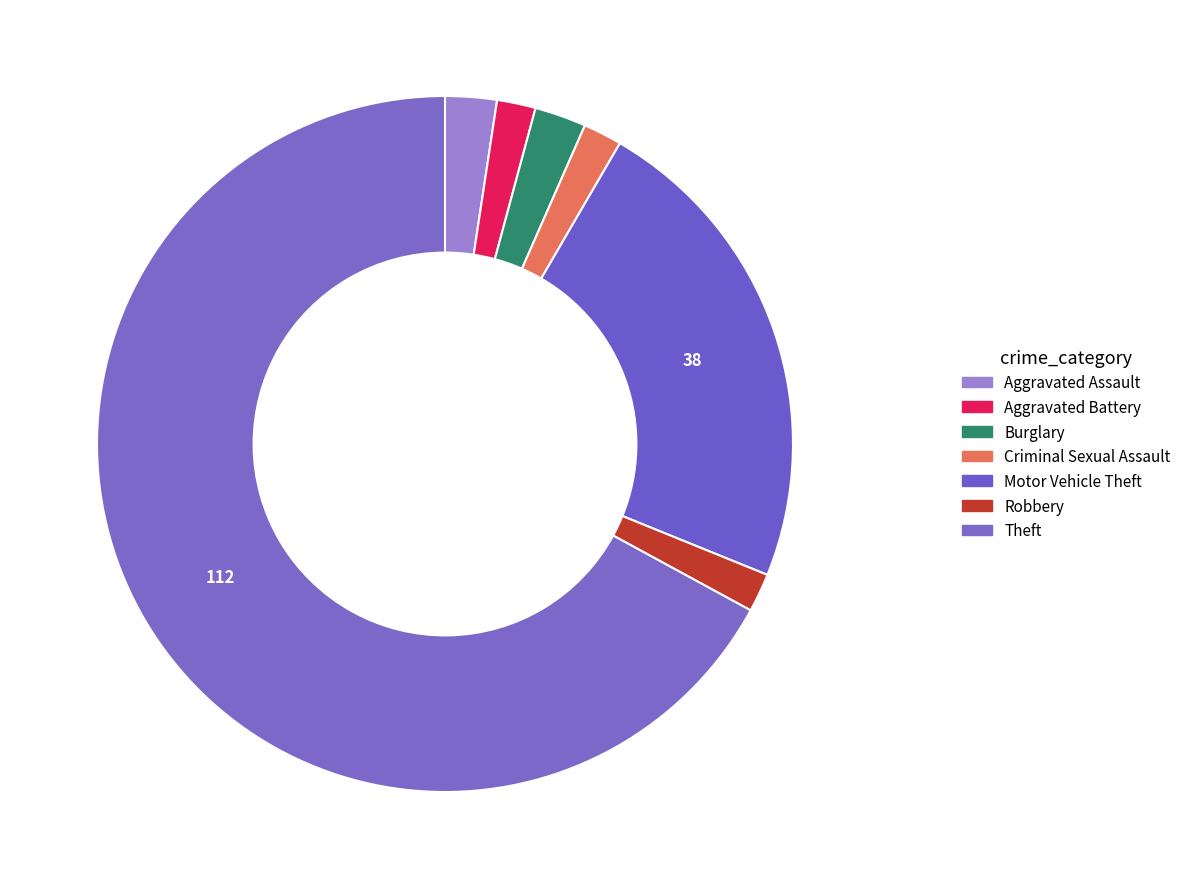

What percentage is the Burglary slice, to the nearest percent?

2%